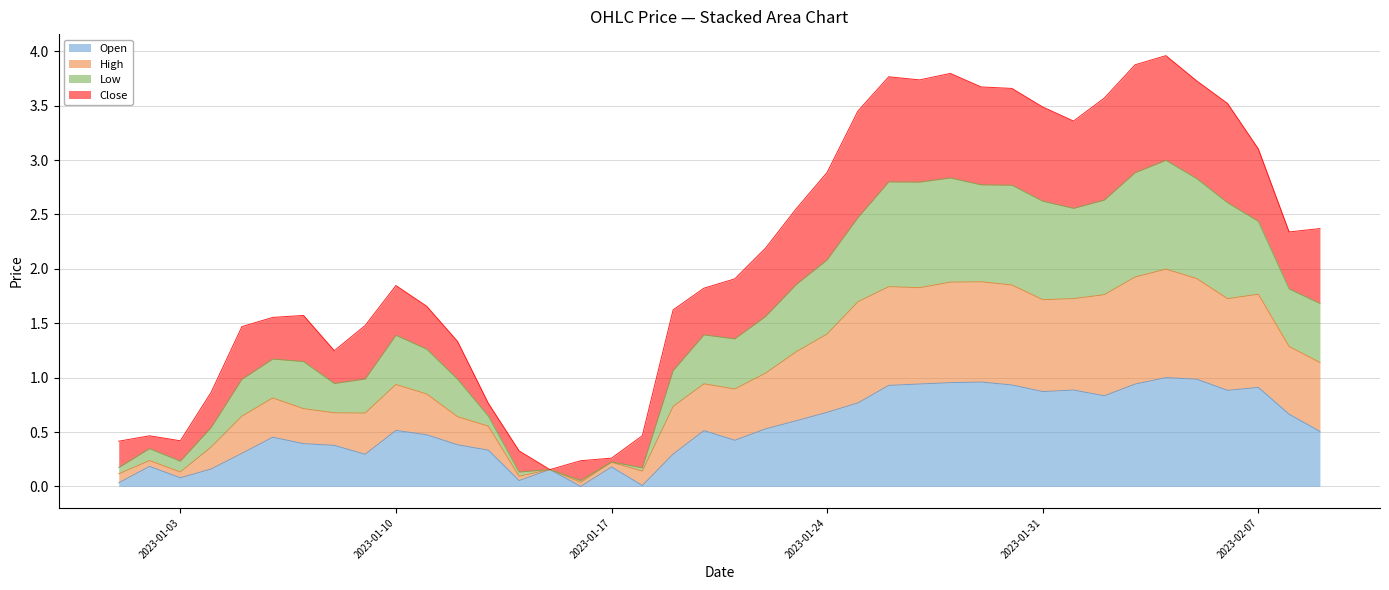

True or false: Open has more than 2 interior local peaks.

True